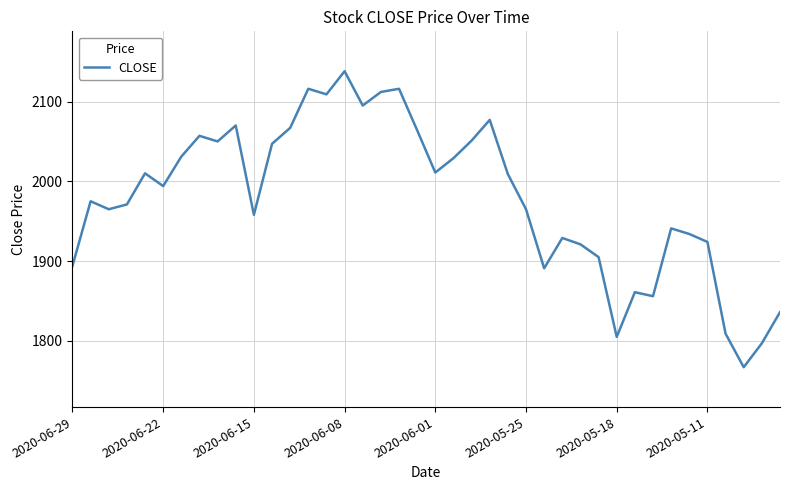

What is the difference between the maximum and minimum values?

371